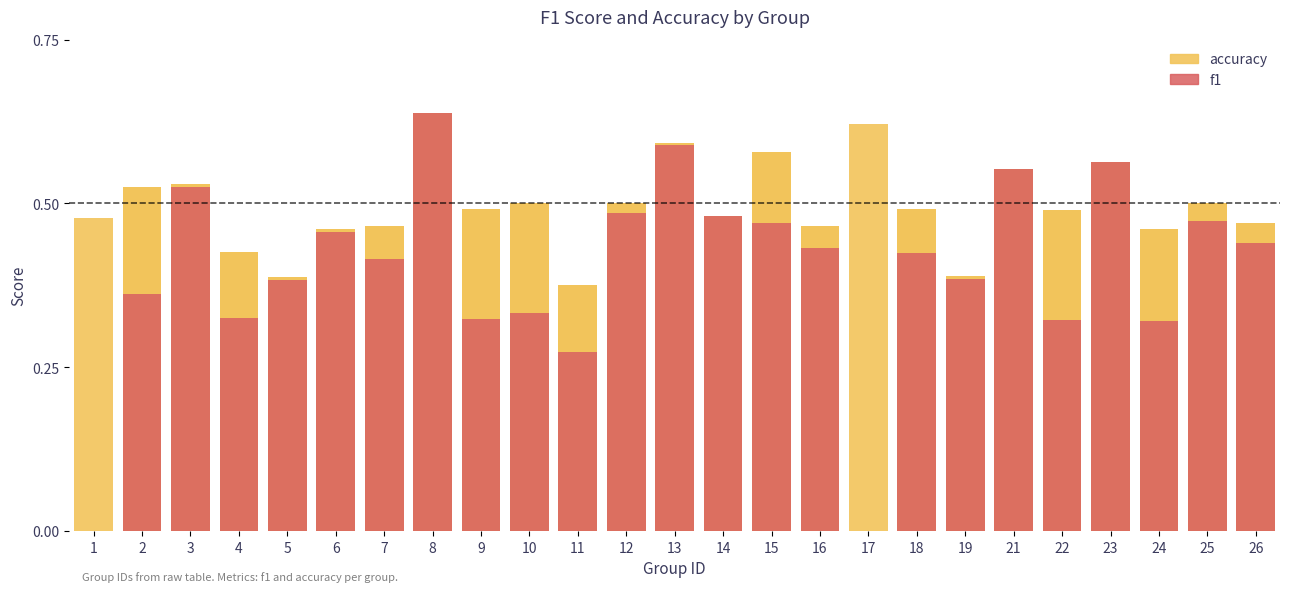

The accuracy series shows 0.6 at 17. True or false?

True